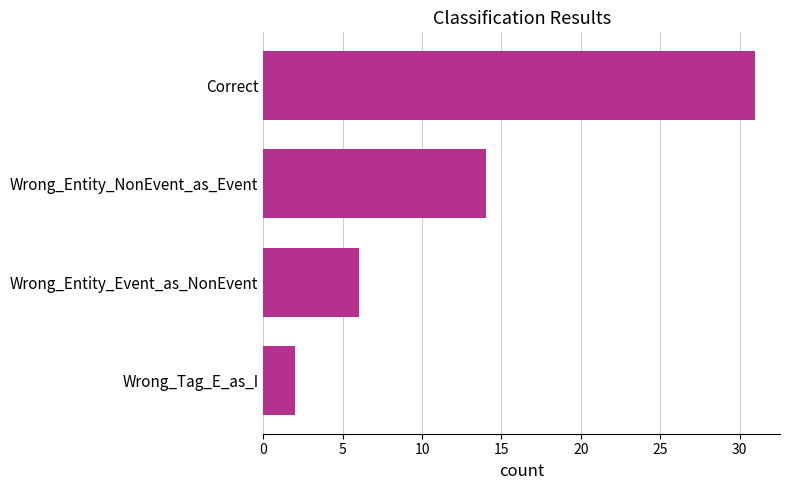

What is the difference between the second highest and minimum values?

12